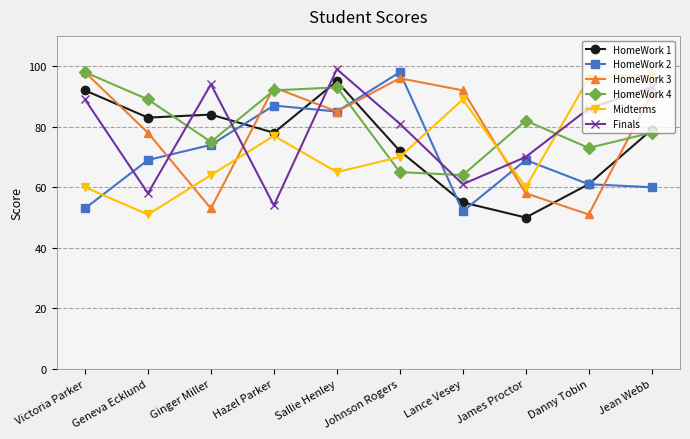

Reading left to right, list all the values displayed in this chart.

HomeWork 1: 92	83	84	78	95	72	55	50	61	79
HomeWork 2: 53	69	74	87	85	98	52	69	61	60
HomeWork 3: 98	78	53	93	85	96	92	58	51	91
HomeWork 4: 98	89	75	92	93	65	64	82	73	78
Midterms: 60	51	64	77	65	70	89	60	96	97
Finals: 89	58	94	54	99	81	61	70	86	93